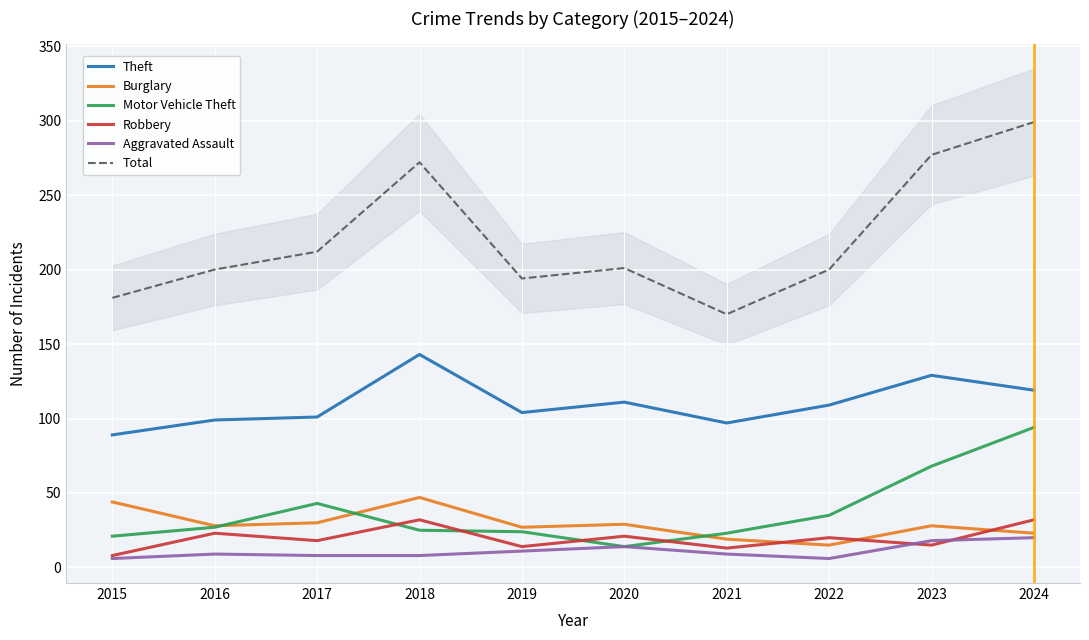

What is the sum of all Robbery values?

196